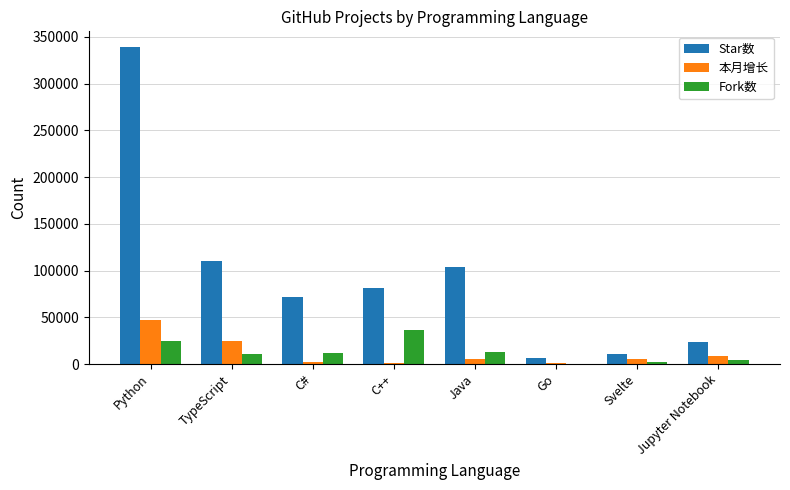

At which label does 本月增长 first exceed 5308?

Python